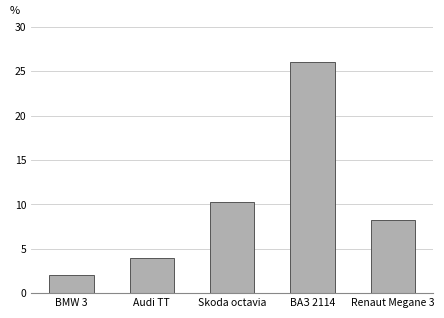

Approximately how many times larger is the value at Audi TT compared to Renaut Megane 3?

0.5